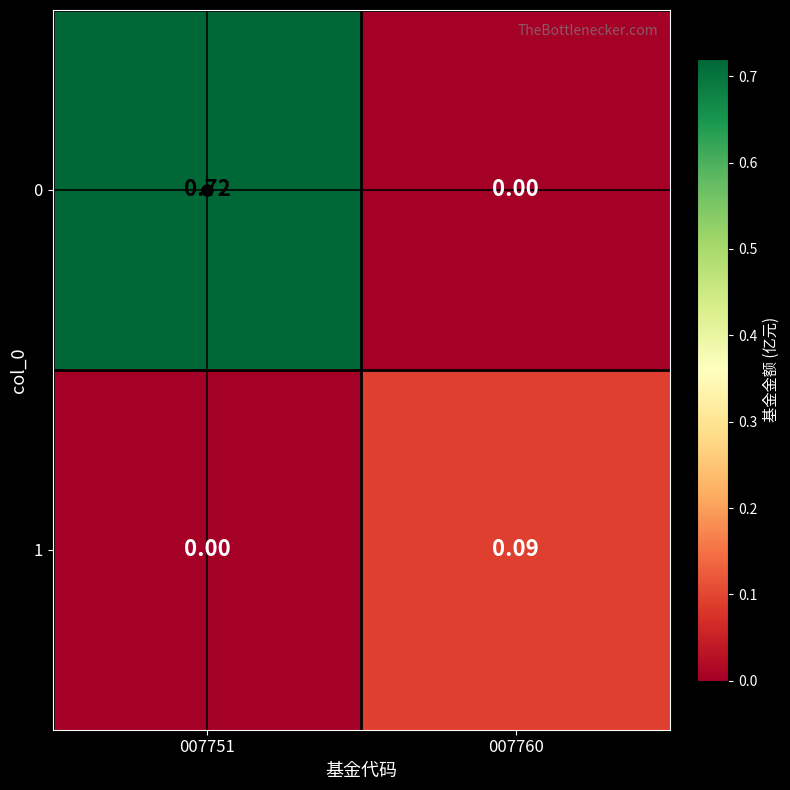

Is the value of 1 at 007751 greater than the value of 0 at 007751?

No